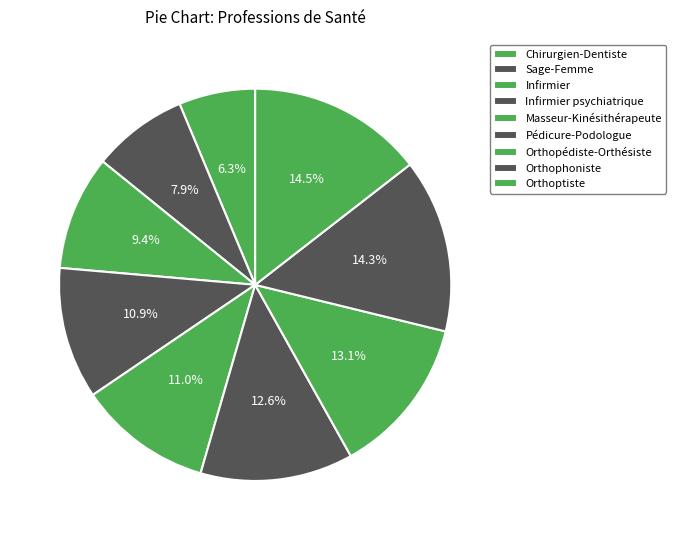

Which category has the biggest portion of the pie?

Orthoptiste